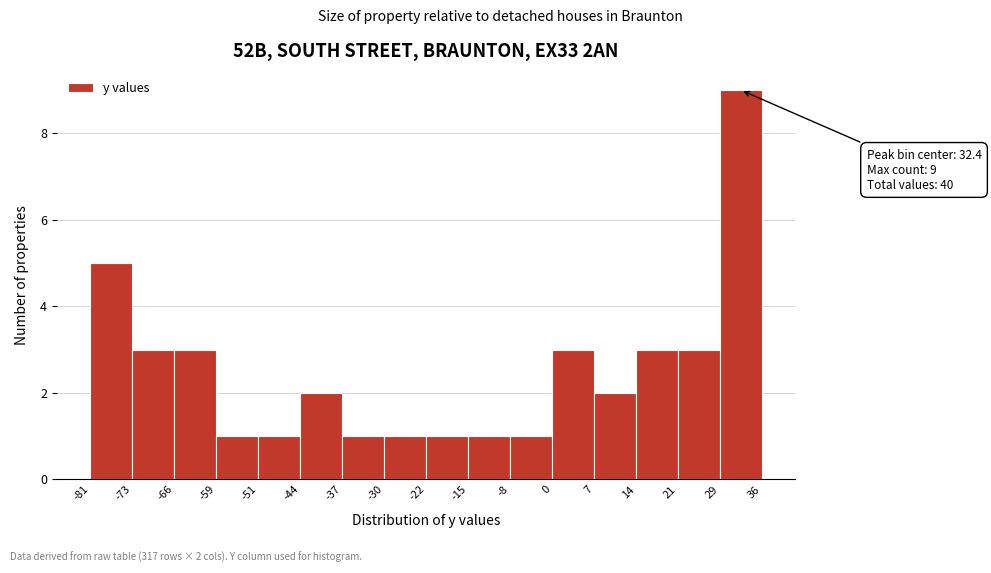

Which range on the x-axis has the tallest bar?

29 to 36